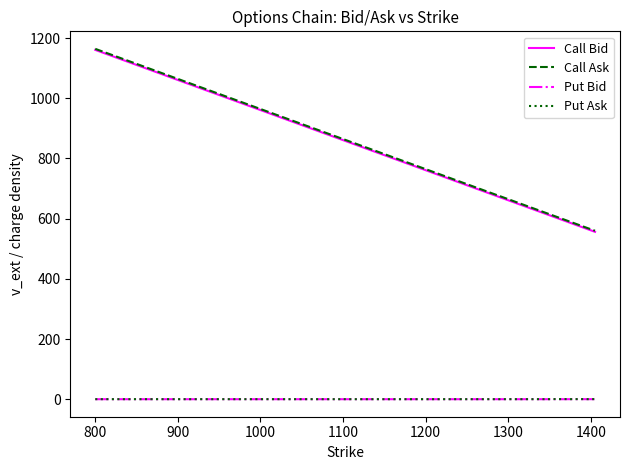

Which series has the widest spread of values?

Call Bid